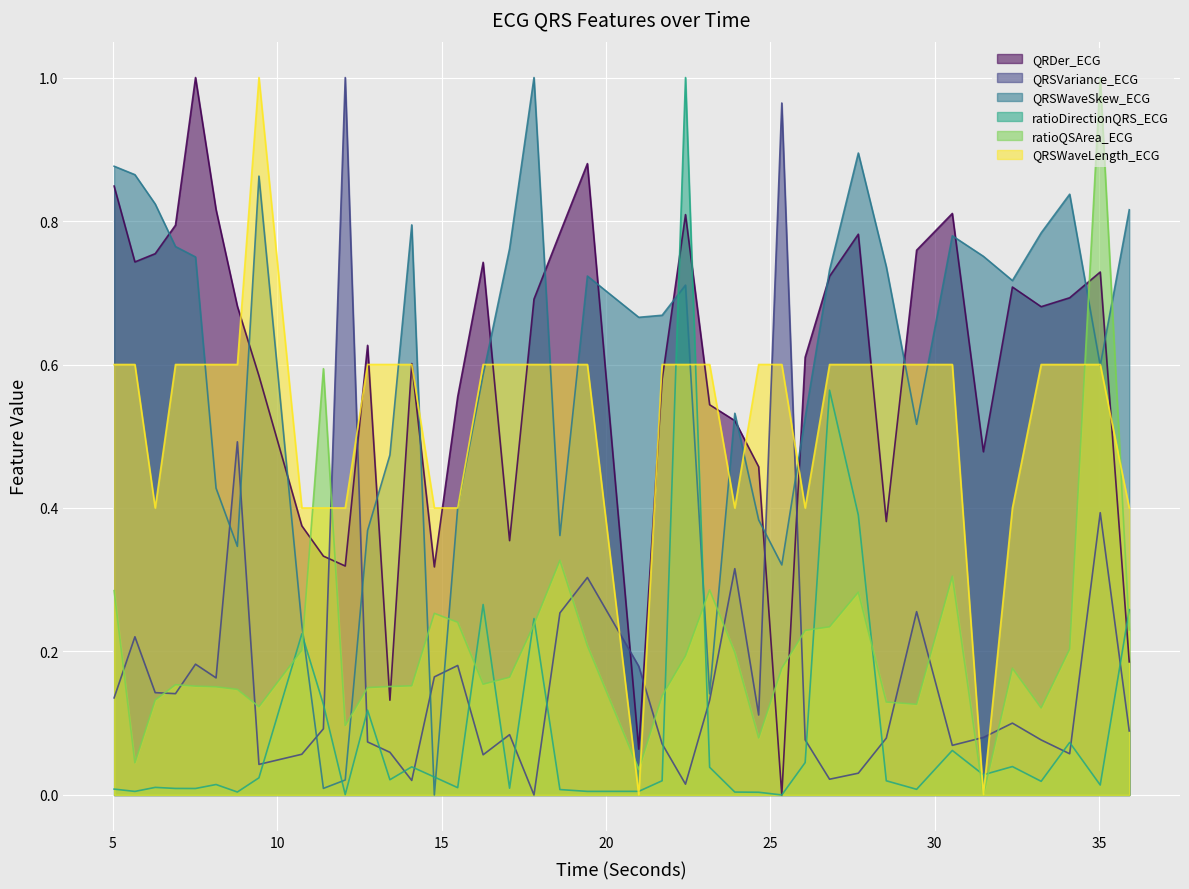

List the labels in order of ratioQSArea_ECG value, smallest first.

31.484375, 21.0, 5.671875, 24.6484375, 12.0703125, 33.2421875, 9.4453125, 29.453125, 28.53125, 6.2890625, 21.7109375, 8.7890625, 12.75, 8.140625, 13.4296875, 7.515625, 14.09375, 6.90625, 16.265625, 17.0703125, 32.3671875, 25.3515625, 22.421875, 23.921875, 10.75, 34.109375, 19.4375, 26.0625, 35.921875, 26.8046875, 17.8125, 15.4921875, 14.78125, 27.6796875, 5.0390625, 23.15625, 30.5390625, 18.6015625, 11.40625, 35.0390625